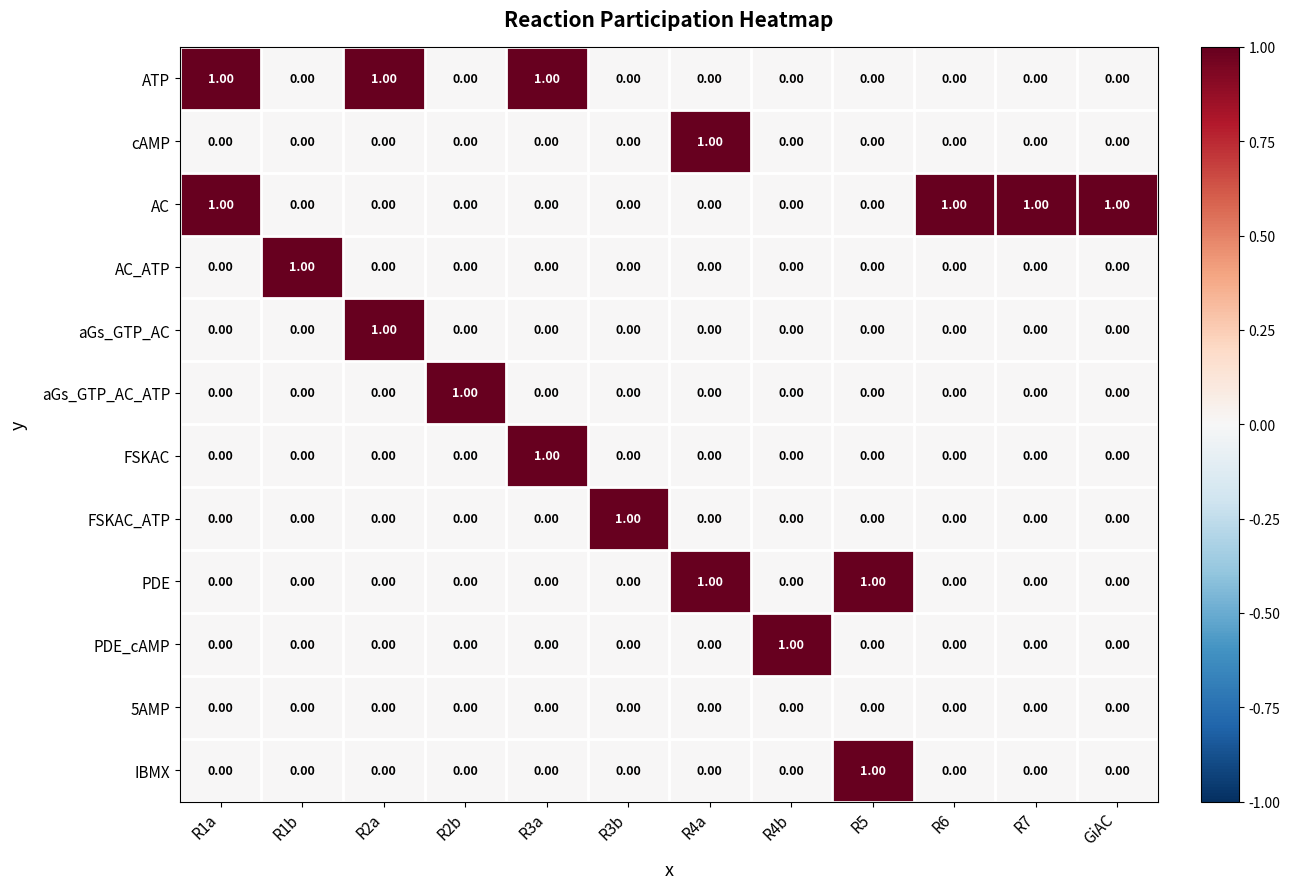

Between R1a and R7, which series saw the biggest shift?

ATP